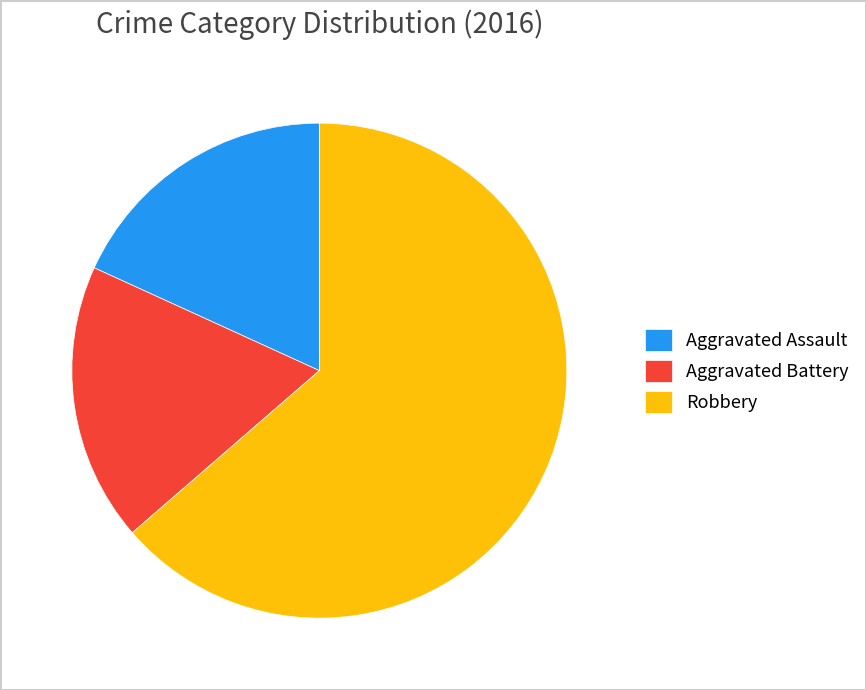

What is the majority slice?

Robbery